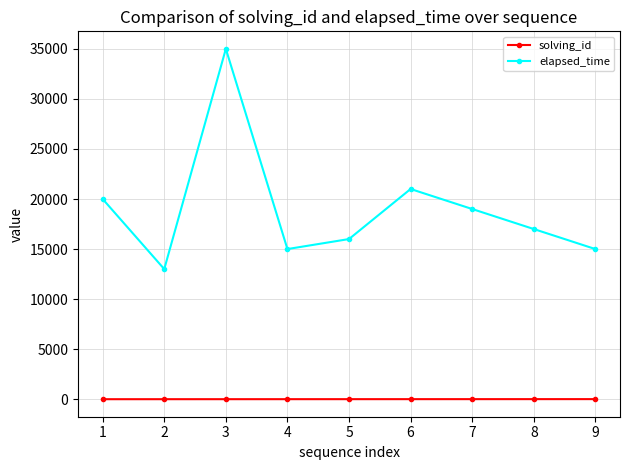

What are all the series names shown in the legend?

solving_id, elapsed_time